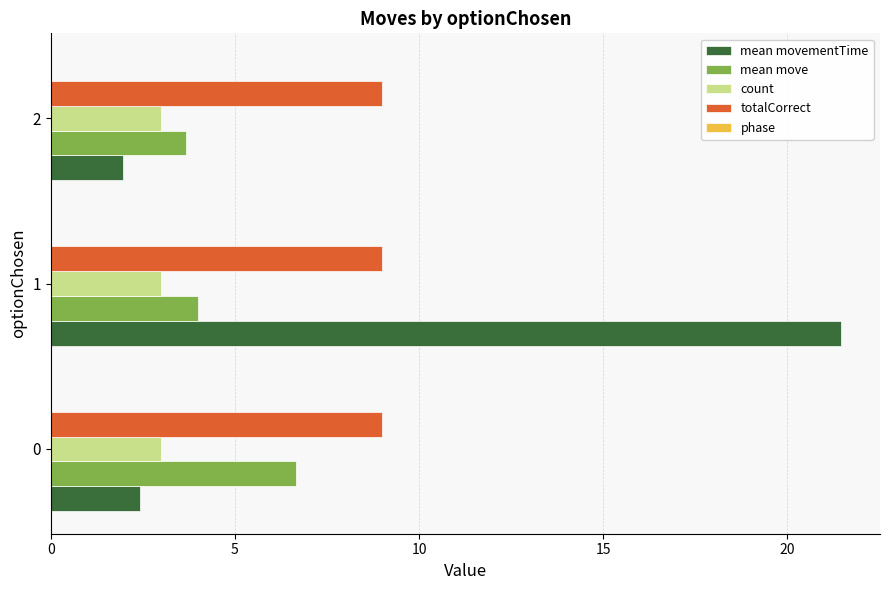

The value of mean movementTime at 0 is 1.2. True or false?

False